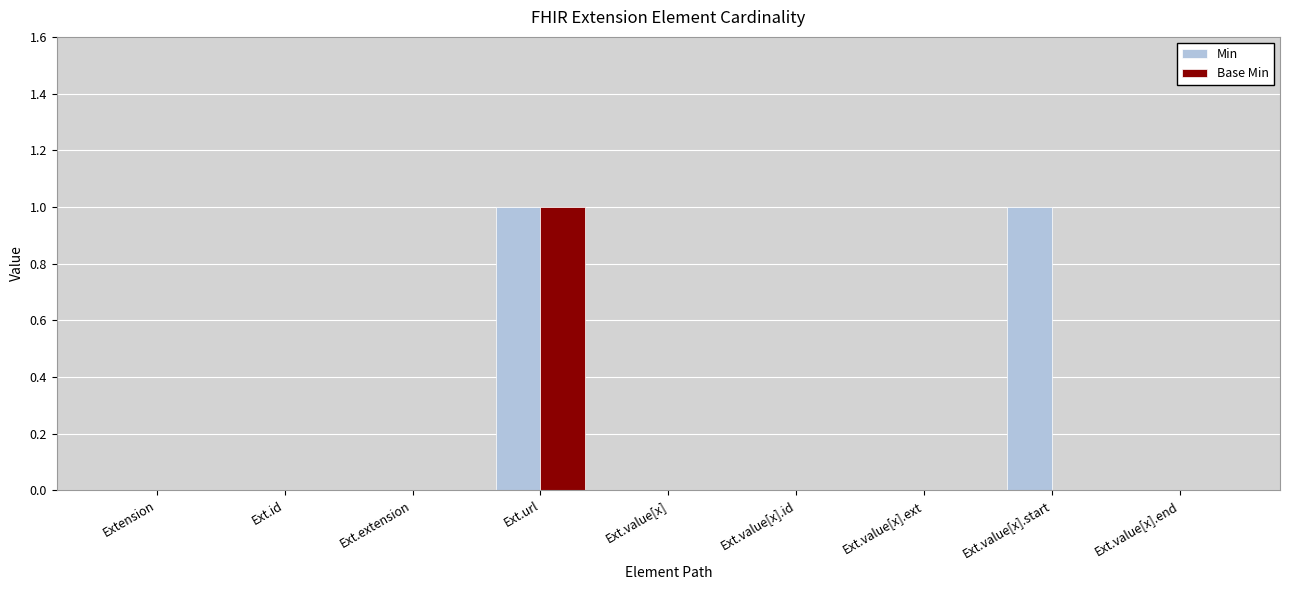

The value of Base Min at Ext.value[x].start is 0. True or false?

True